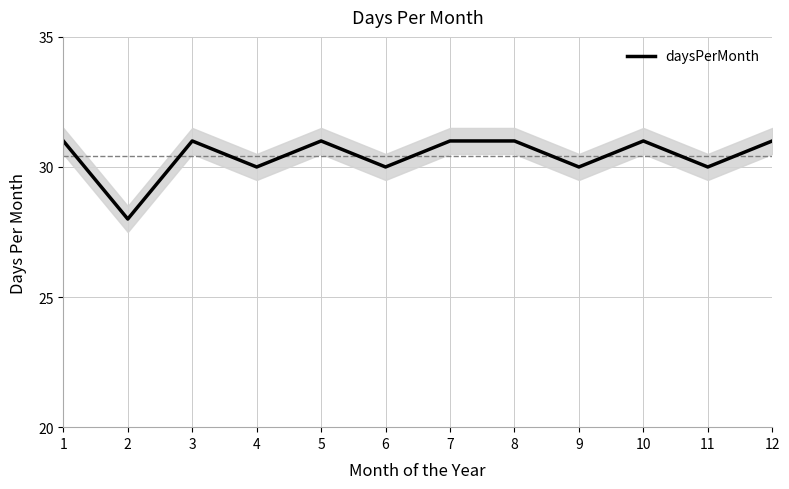

Rank the categories by value from highest to lowest.

1, 3, 5, 7, 8, 10, 12, 4, 6, 9, 11, 2